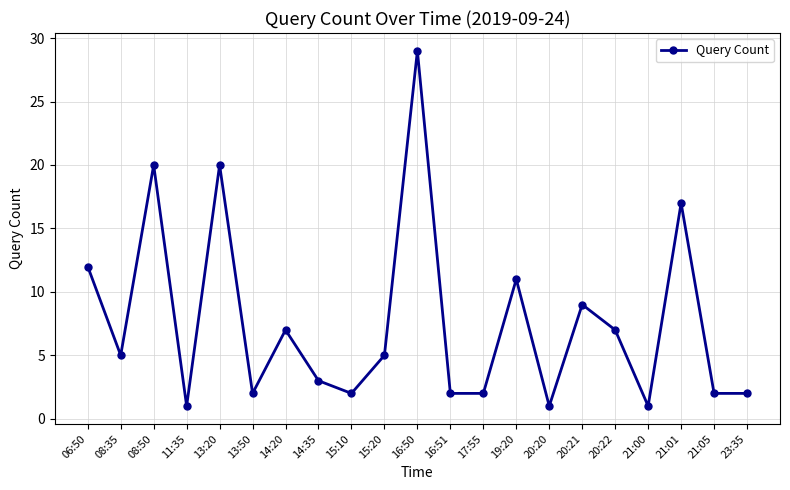

True or false: the data shows 5 at 06:50.

False